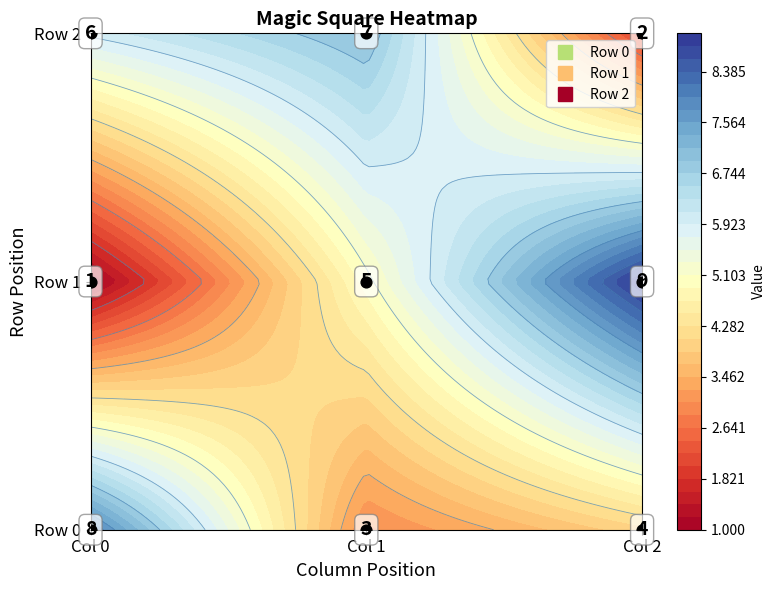

What is the difference between the 1 values at 1 and 0?

4